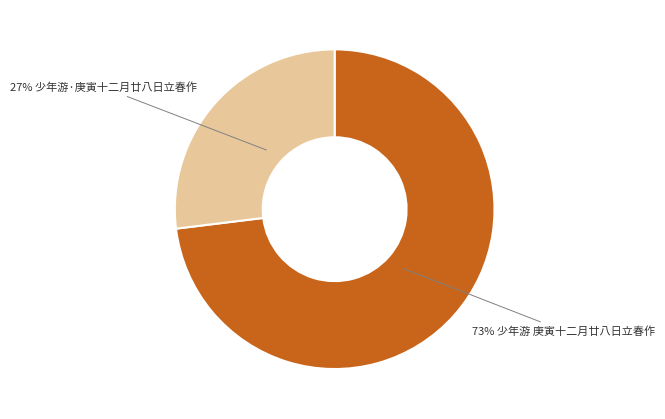

How many segments does this pie chart have?

2